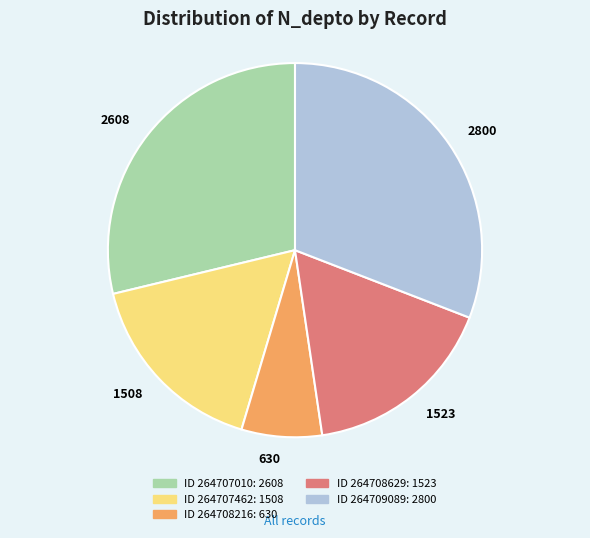

Which has a higher value, 2608 or 1508?

2608